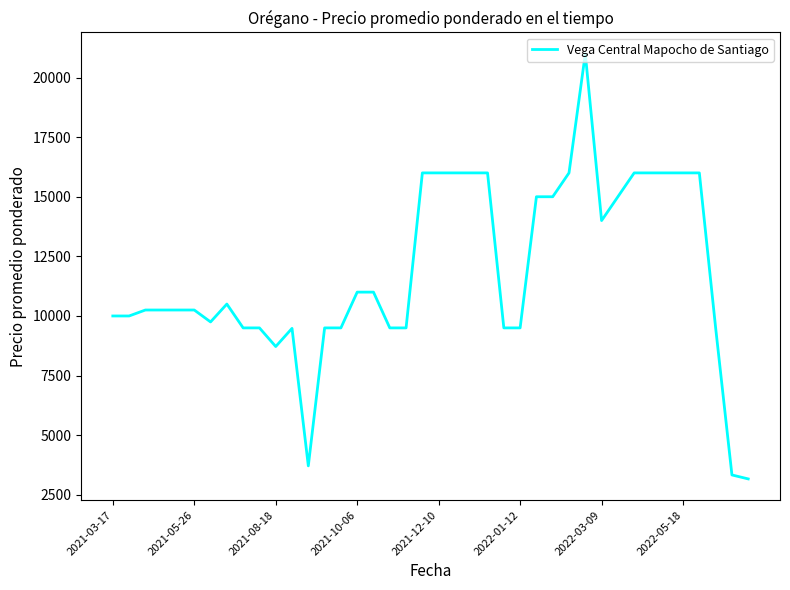

Does the chart display data point markers on the line(s)?

No